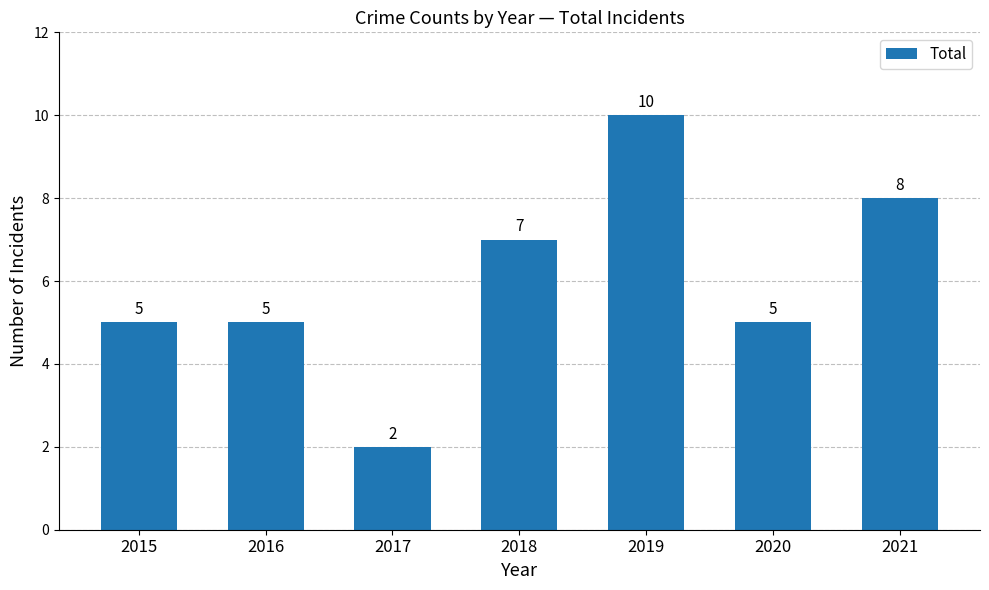

Reading right to left, extract all data points from this chart.

8	5	10	7	2	5	5